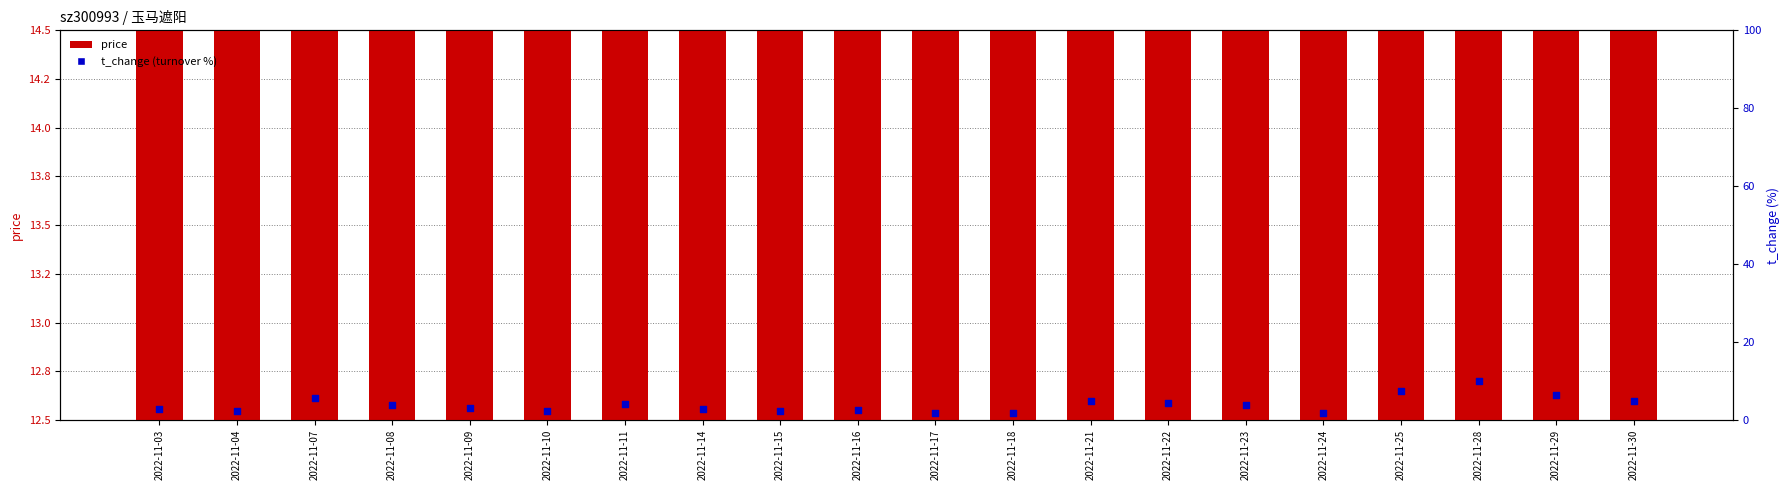

At how many categories does at least one series exceed 2?

20